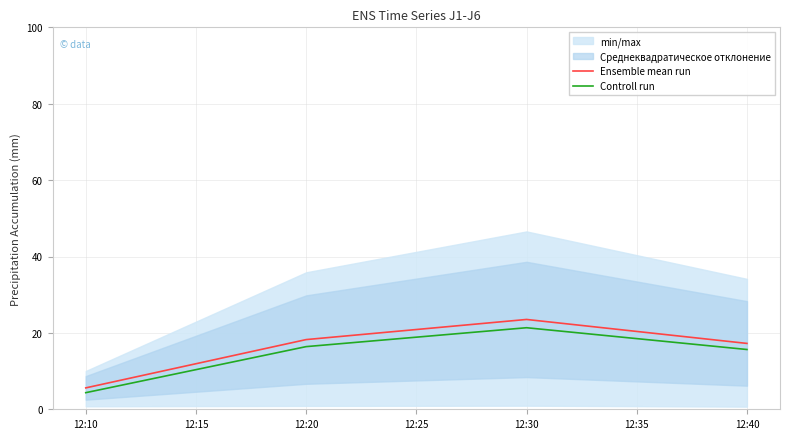

Which category has the lowest value in the Ensemble mean run series?

12:10